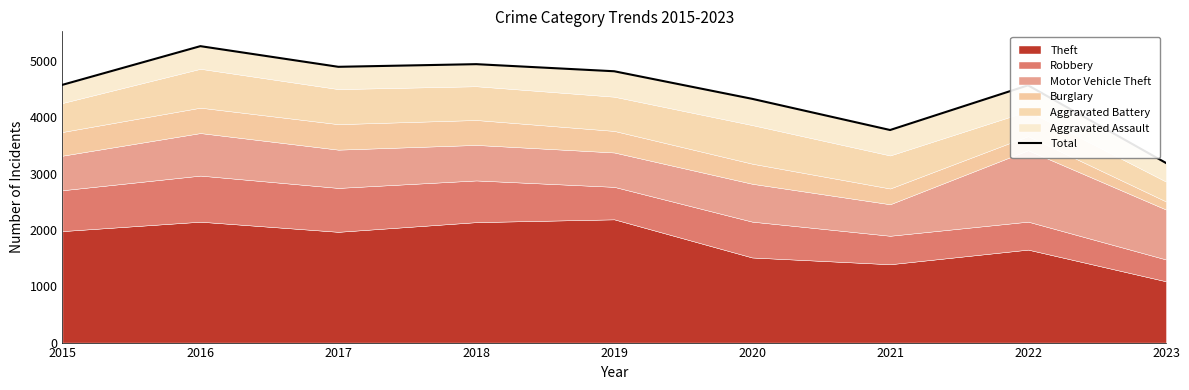

What is the ratio of the value at 2021 to the value at 2018?

0.8